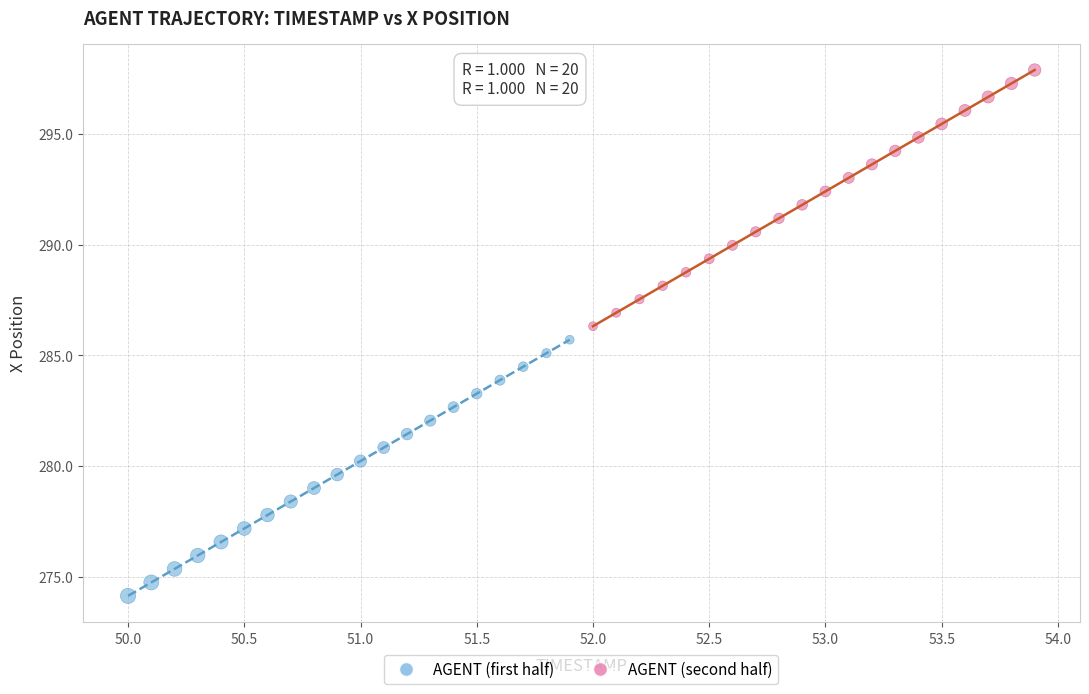

Which series contains the highest Y value?

AGENT (second half)